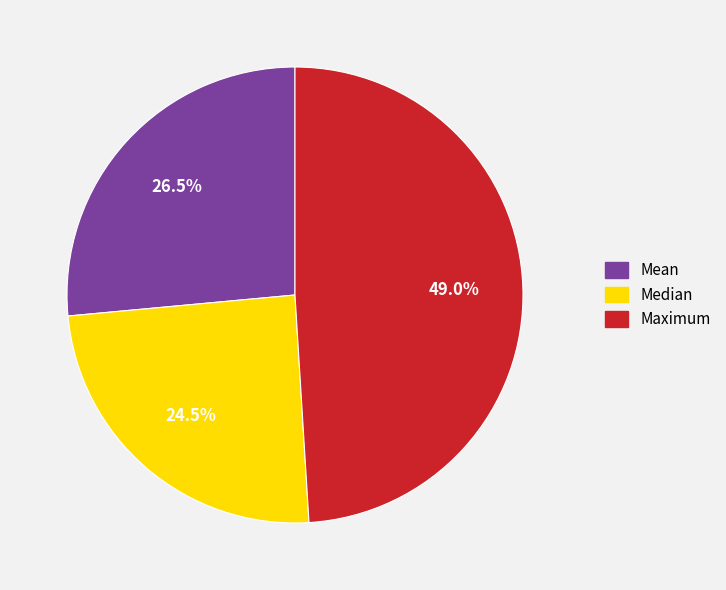

Rank the categories by value from lowest to highest.

Median, Mean, Maximum